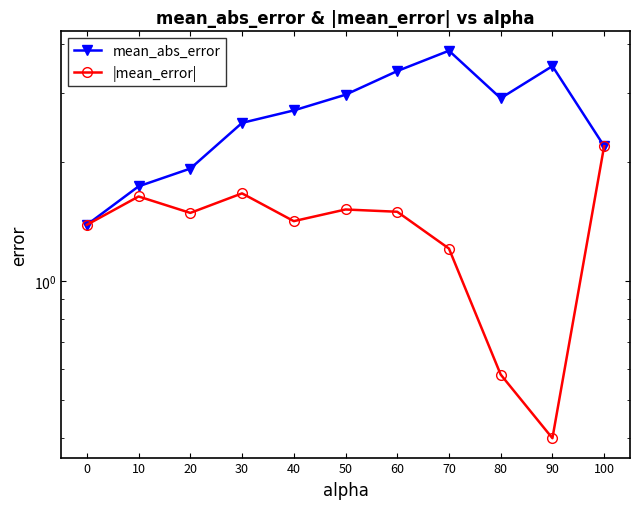

Reading right to left, list all the values displayed in this chart.

mean_abs_error: 100=2.2	90=3.5	80=2.9	70=3.8	60=3.4	50=3.0	40=2.7	30=2.5	20=1.9	10=1.7	0=1.4
|mean_error|: 100=2.2	90=0.4	80=0.6	70=1.2	60=1.5	50=1.5	40=1.4	30=1.7	20=1.5	10=1.6	0=1.4